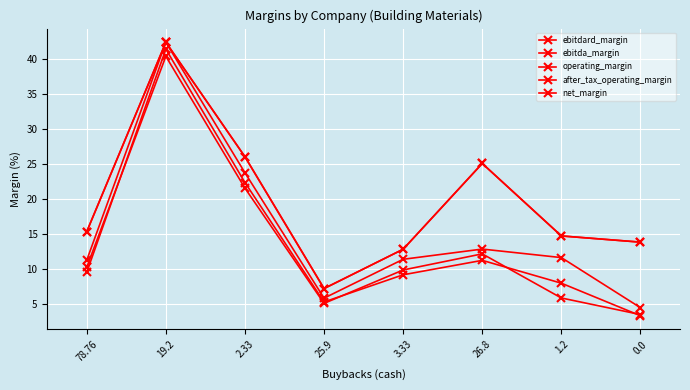

Reading left to right, what are all the values shown in this chart?

ebitdard_margin: 15.3	42.4	26.0	7.2	12.8	25.0	14.7	13.8
ebitda_margin: 15.3	42.4	26.0	7.2	12.8	25.0	14.7	13.8
operating_margin: 11.2	42.4	23.7	5.8	11.3	12.8	11.6	4.4
after_tax_operating_margin: 9.5	41.4	22.3	5.2	9.1	11.2	7.9	3.3
net_margin: 10.2	40.3	21.5	5.0	9.8	12.1	5.8	3.4